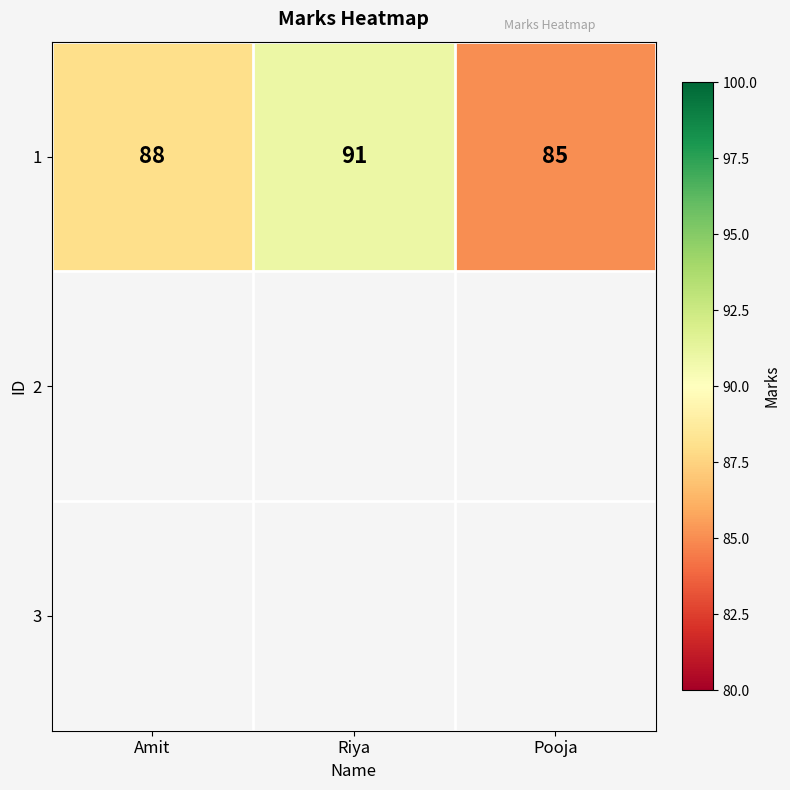

Which category has the highest value across all series?

Riya